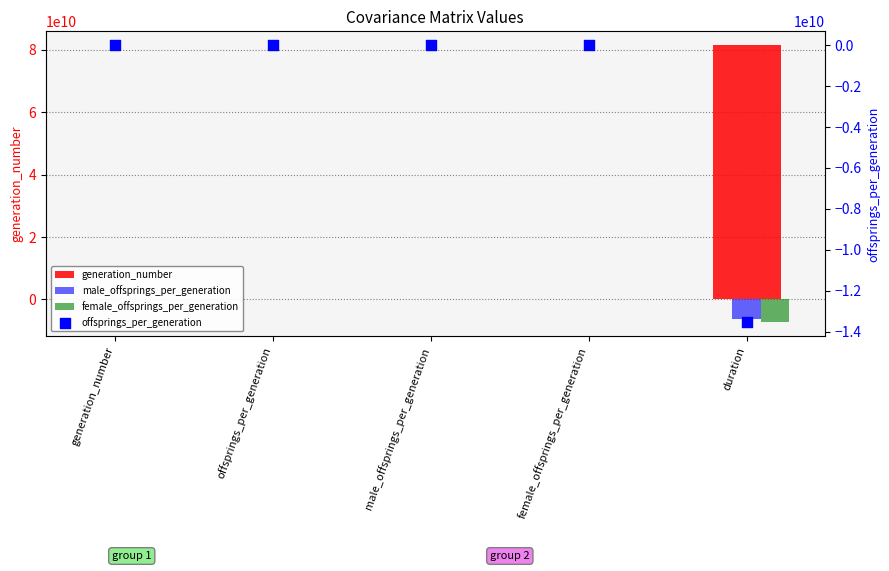

What is the total value across all series at male_offsprings_per_generation?

73.7